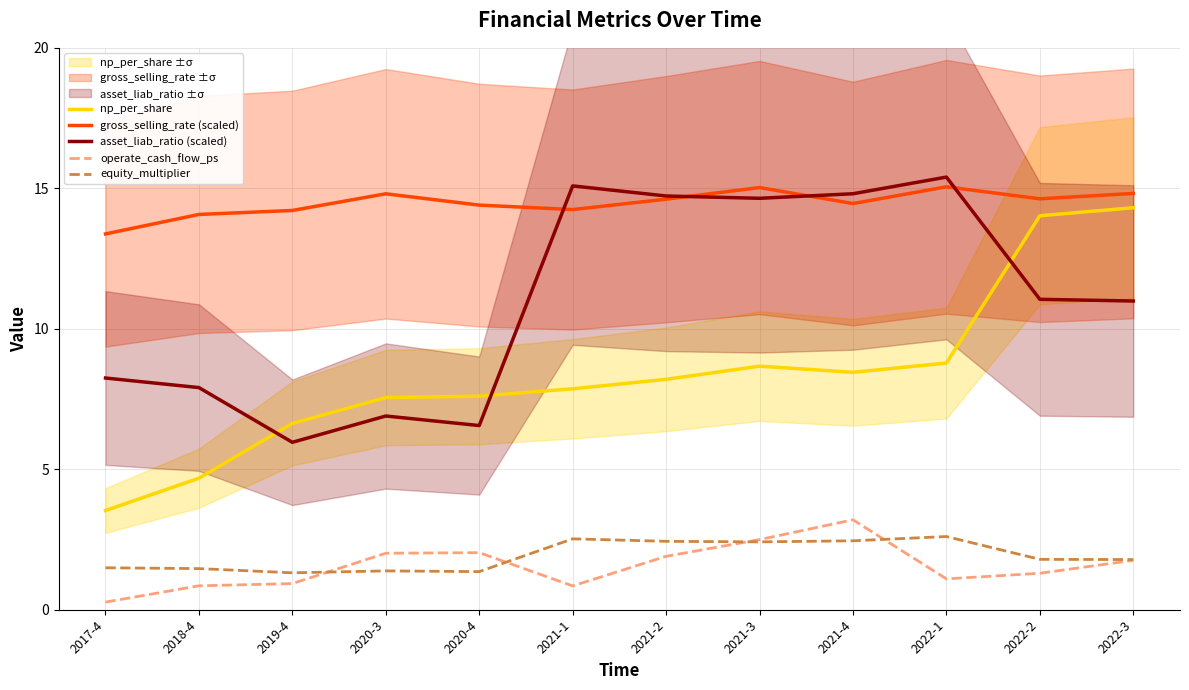

In asset_liab_ratio (scaled), how many points are higher than both neighbors (excluding endpoints)?

3